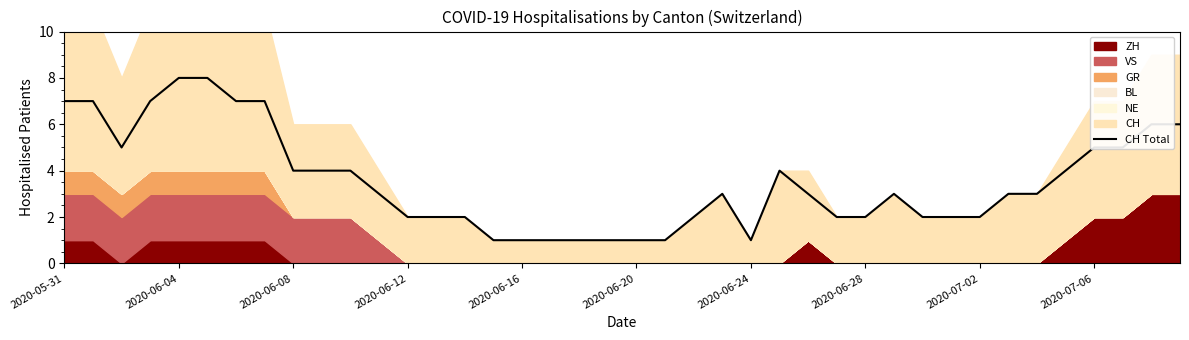

True or false: there are more than 2 points higher than both neighbors.

True